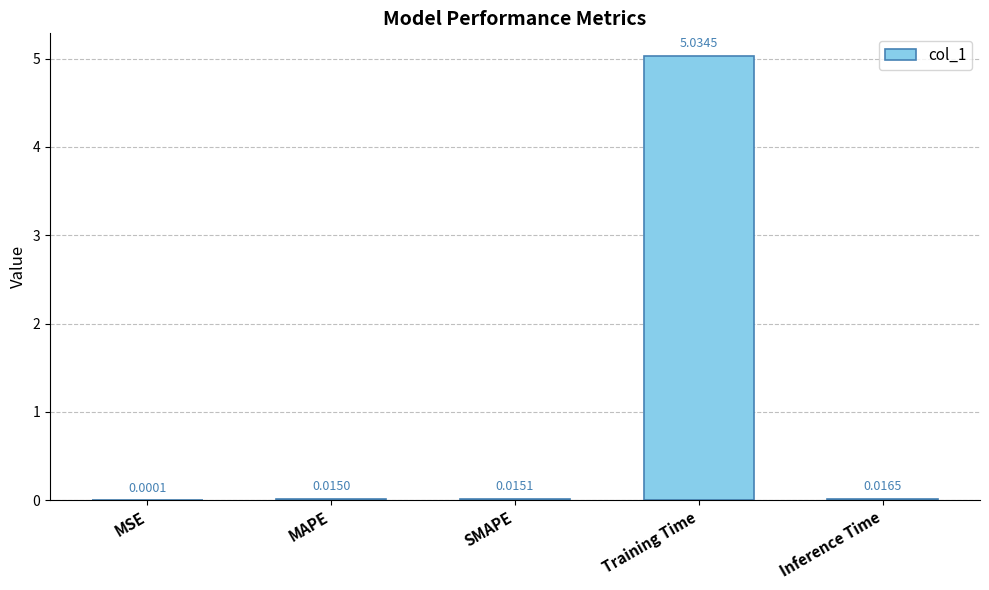

At which category does the chart reach its peak across all series?

Training Time